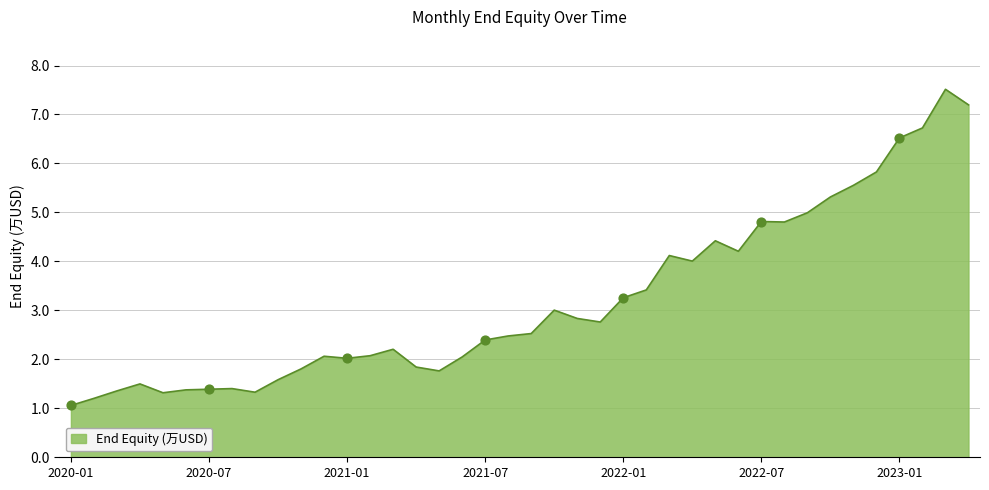

What is the greatest value displayed?

7.5